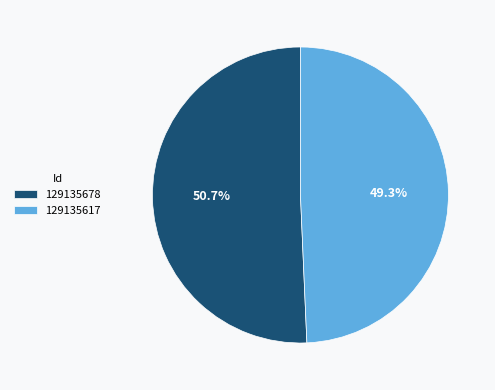

What is the ratio of the value at 129135617 to the value at 129135678?

1.0